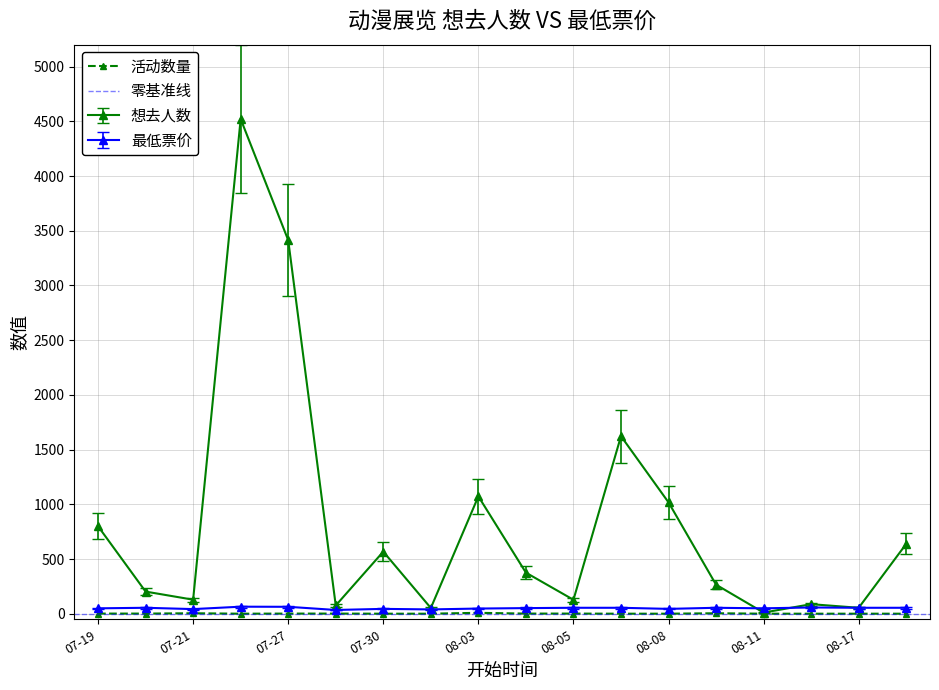

Count the 活动数量 (count per date) values in the range 1 to 2.

15